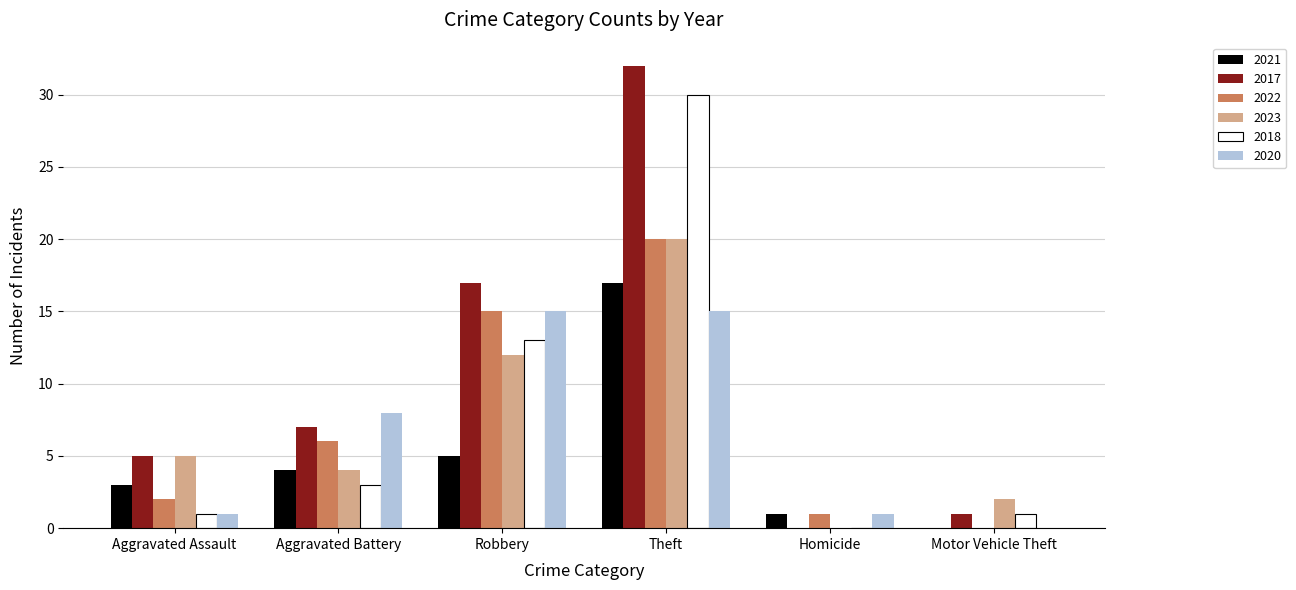

How many distinct data groups are displayed?

6